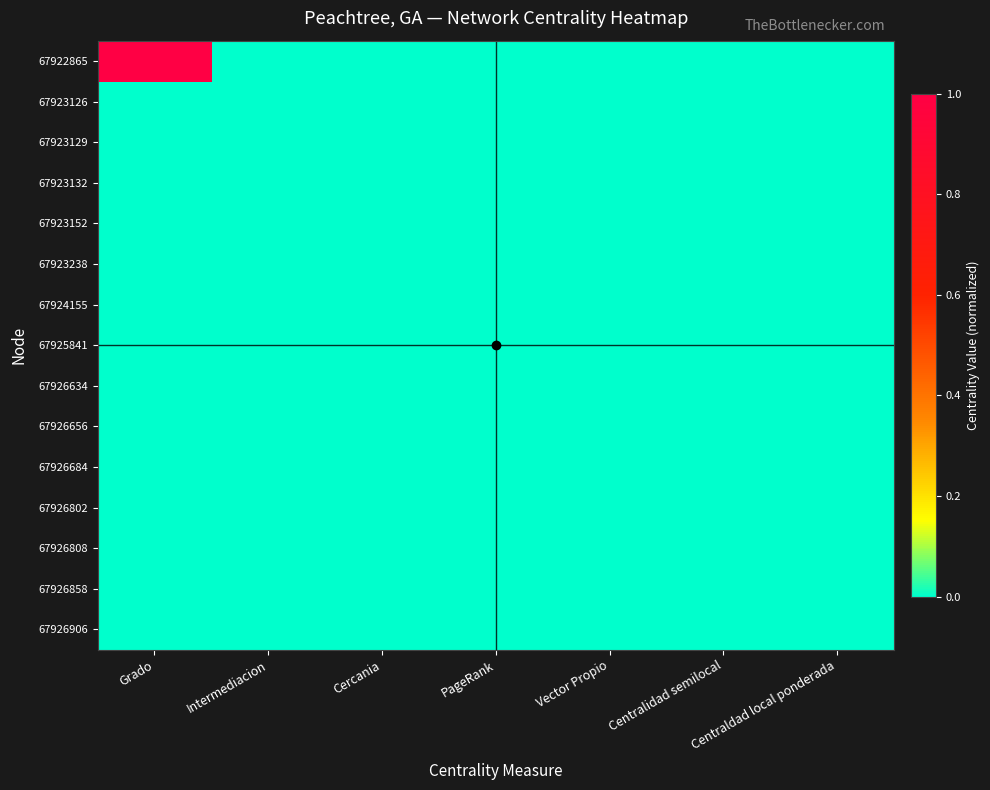

List the series in order of their peak value, lowest first.

67923126, 67923129, 67923132, 67923152, 67923238, 67924155, 67925841, 67926634, 67926656, 67926684, 67926802, 67926808, 67926858, 67926906, 67922865